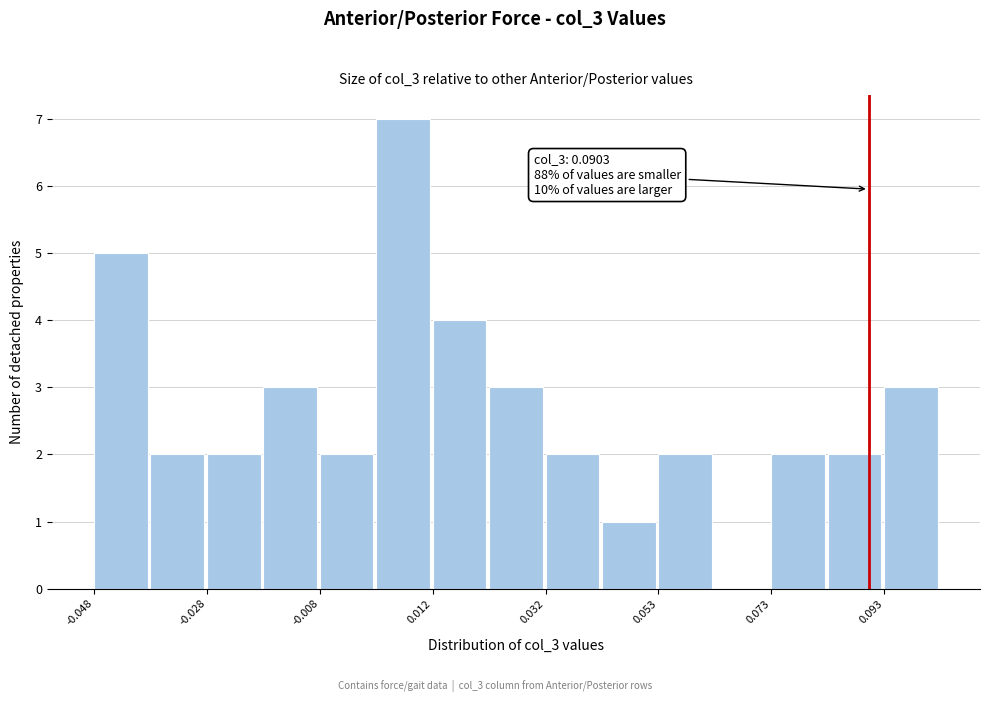

Read against the x-axis, roughly where is the centre of the tallest bar?

0.005